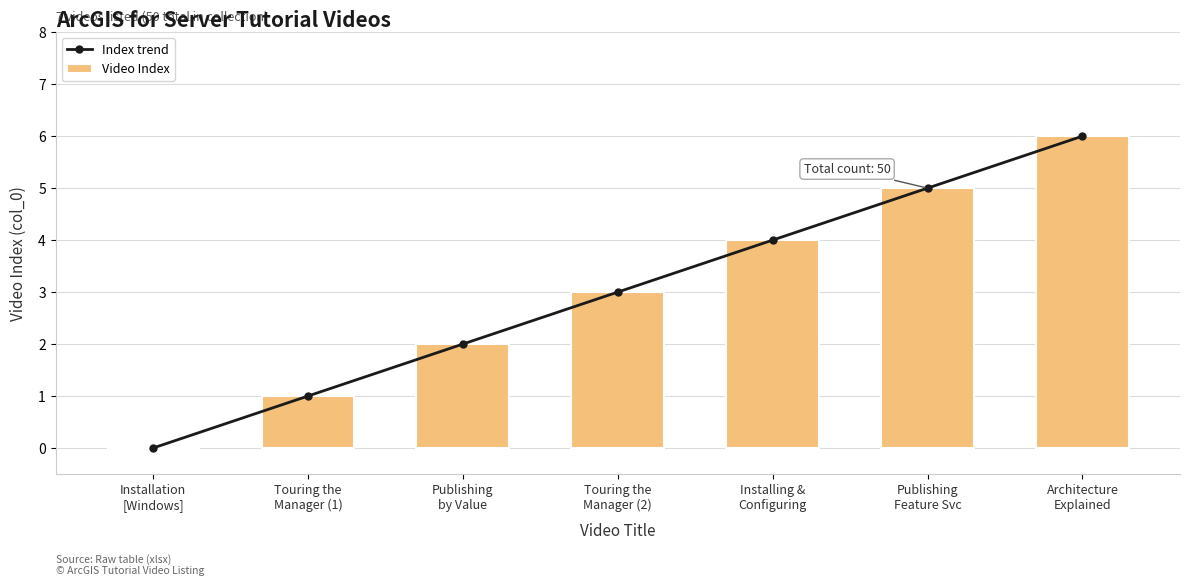

Reading left to right, transcribe all the data shown in this chart.

Index trend: 0	1	2	3	4	5	6
Video Index: 0	1	2	3	4	5	6